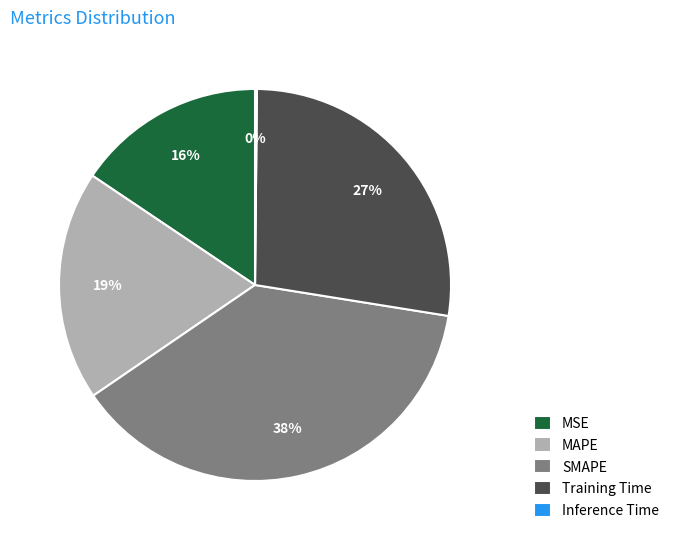

Between SMAPE and Training Time, which is larger?

SMAPE